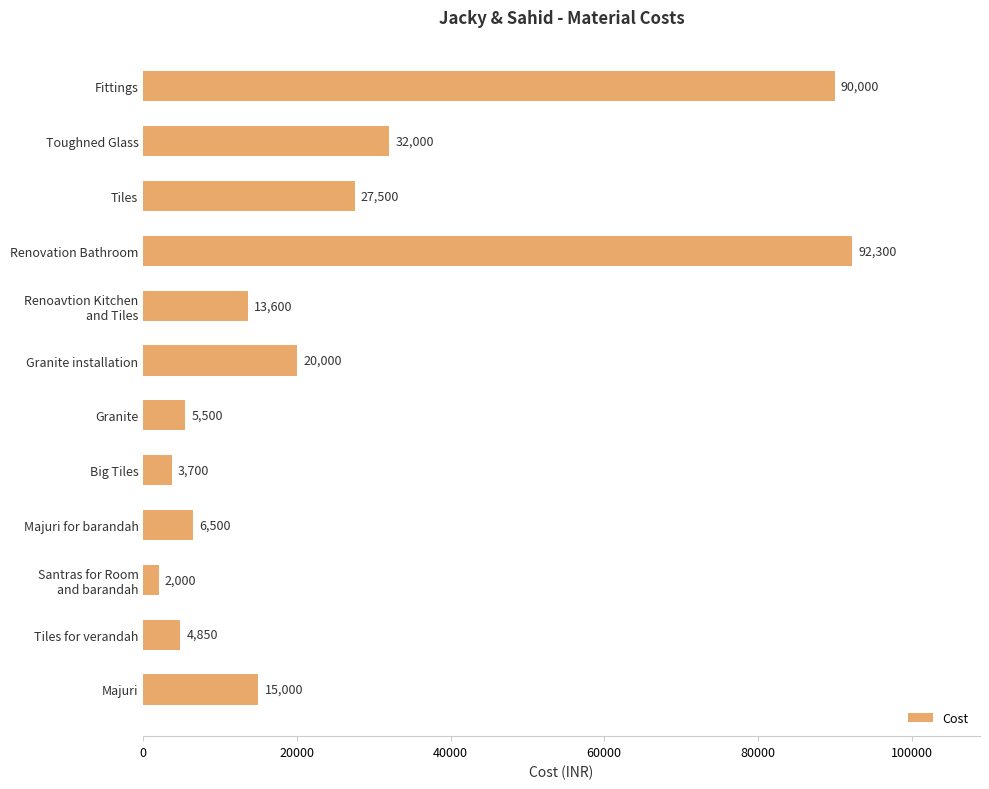

Reading top to bottom, transcribe all the data shown in this chart.

90000	32000	27500	92300	13600	20000	5500	3700	6500	2000	4850	15000